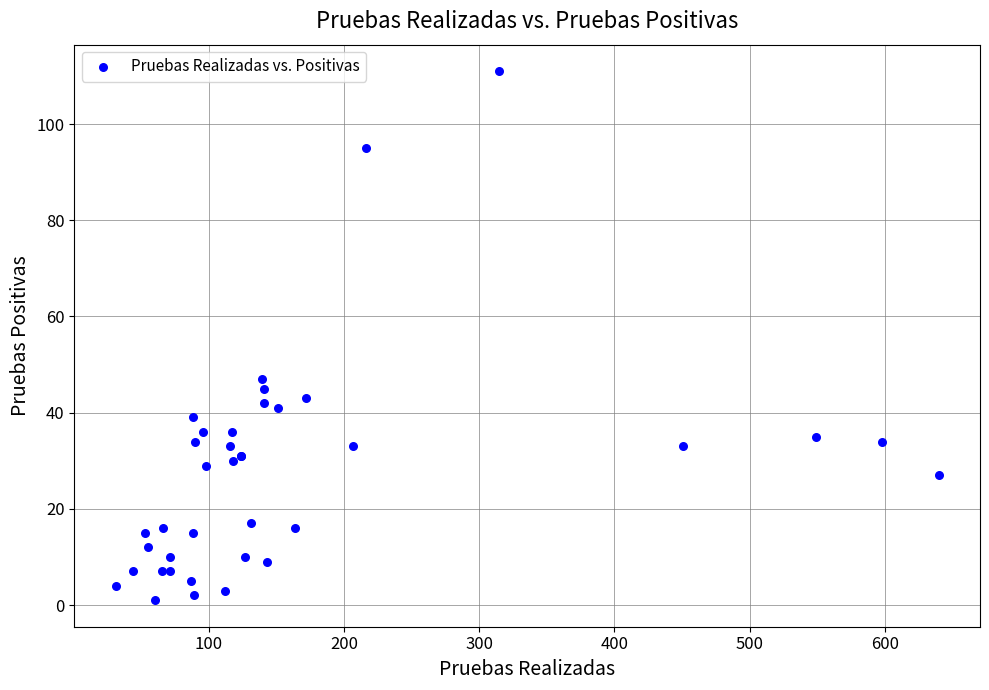

What Y value in the scatter plot is closest to 56?

47